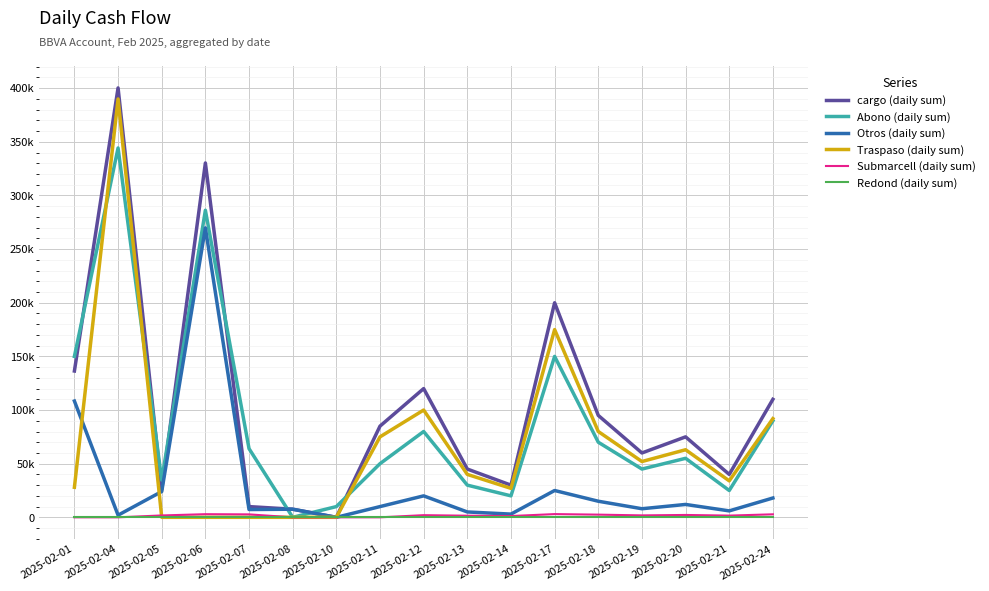

At which category does the chart reach its peak across all series?

2025-02-04